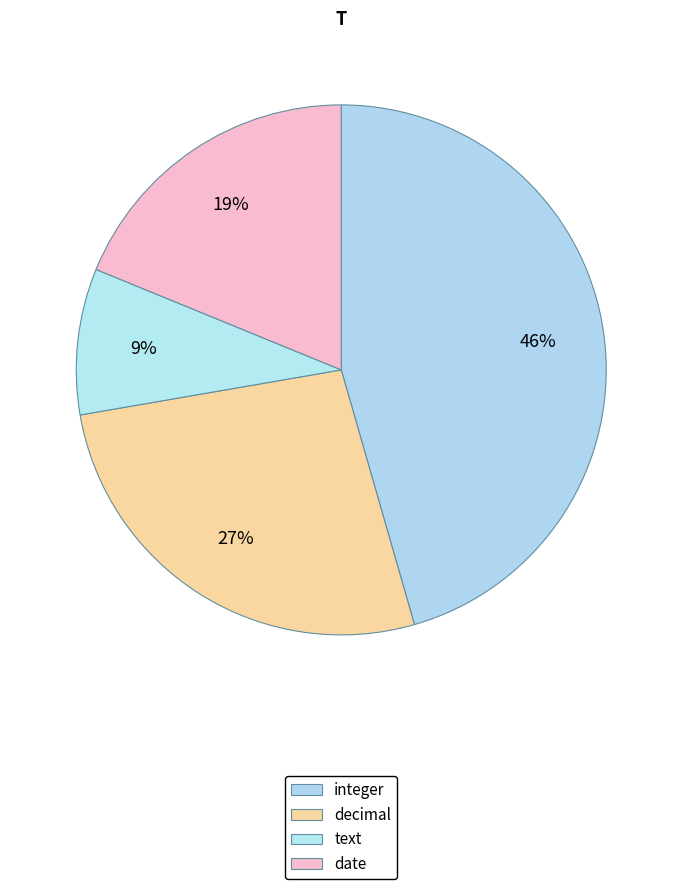

Is integer the majority of the pie?

No